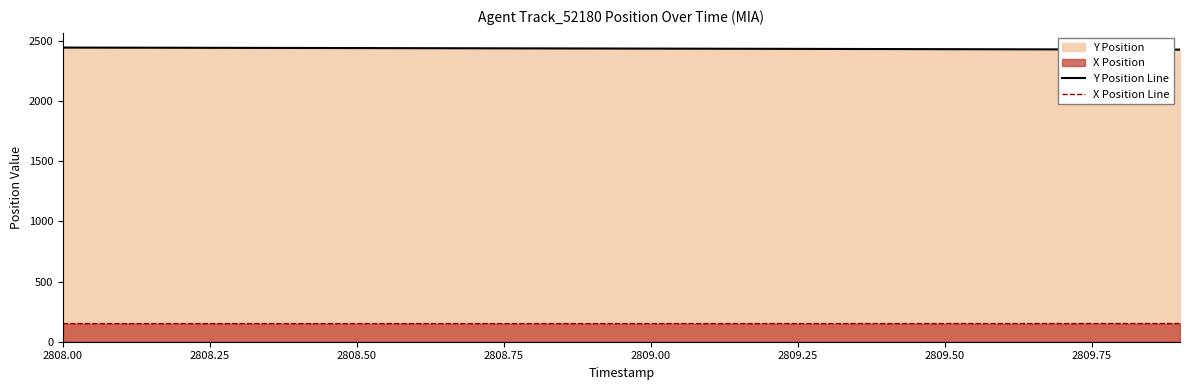

What is the difference between the second highest and second lowest values in the X Position Line series?

0.5